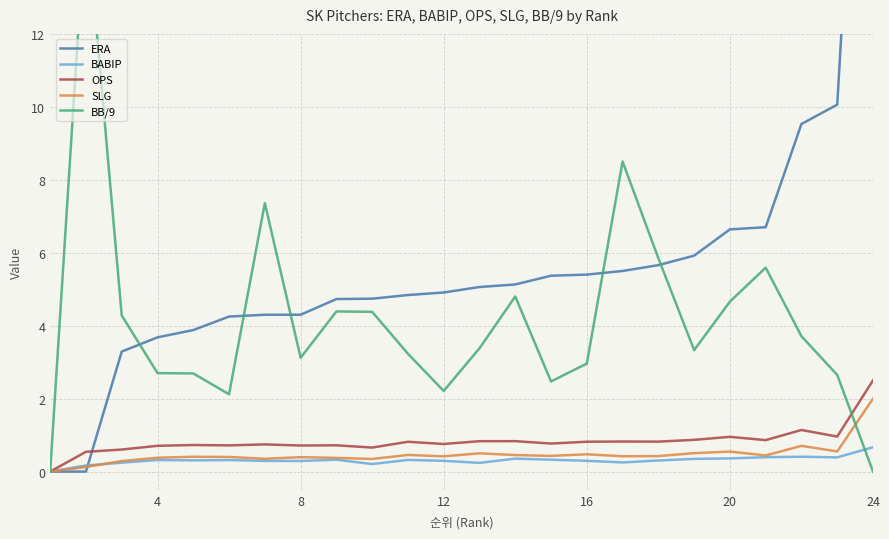

Is it true that BABIP equals 0.3 at 12?

True